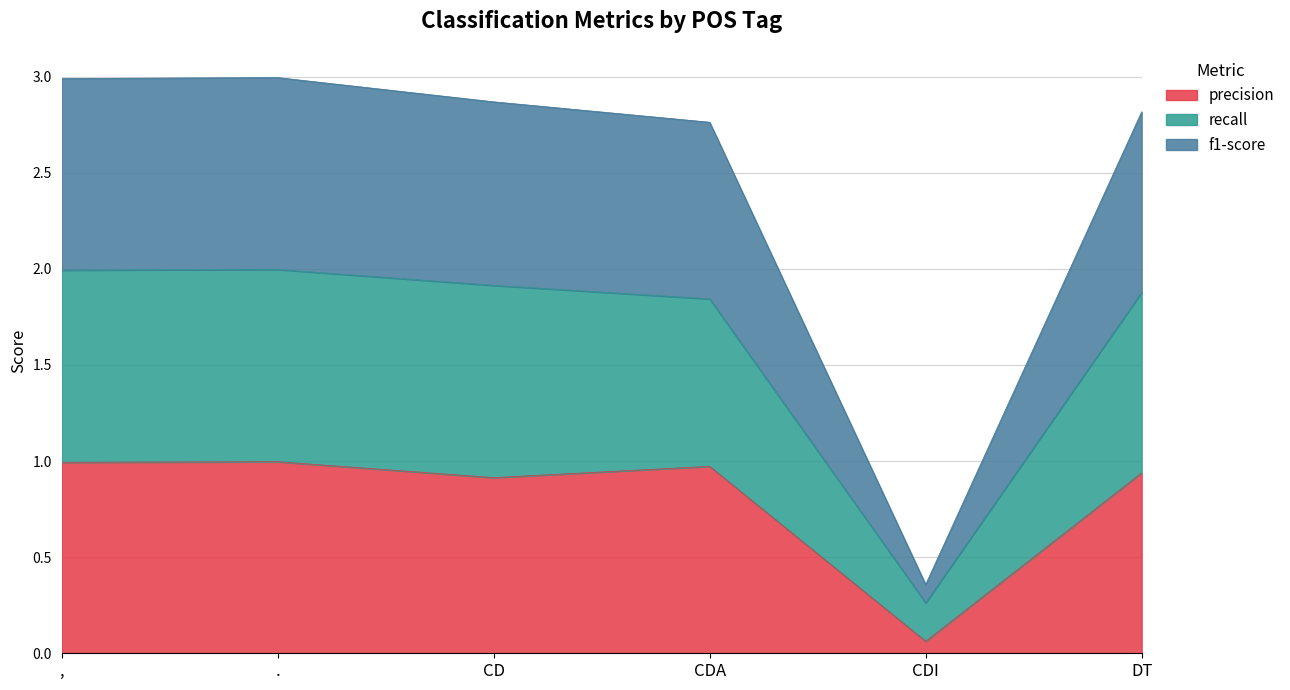

What is the total value across all series at ,?

3.0